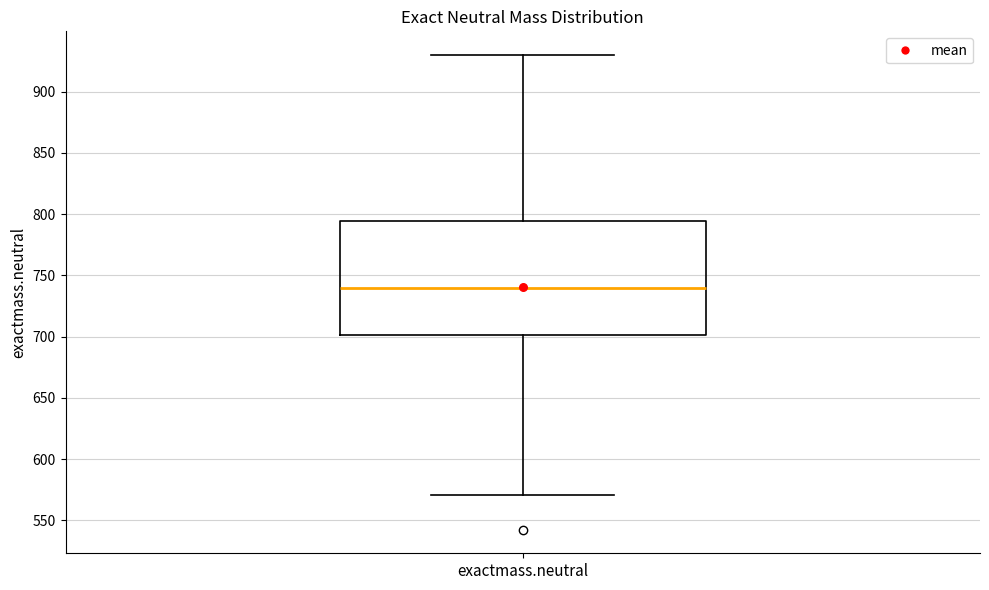

Transcribe this box plot: give where the median line is, the range the box spans, and where the two whiskers end, as read against the y-axis. The values are not printed on the chart, so give them approximately, as read against the axis.

median 740, box 700 to 795, whiskers 570 to 930